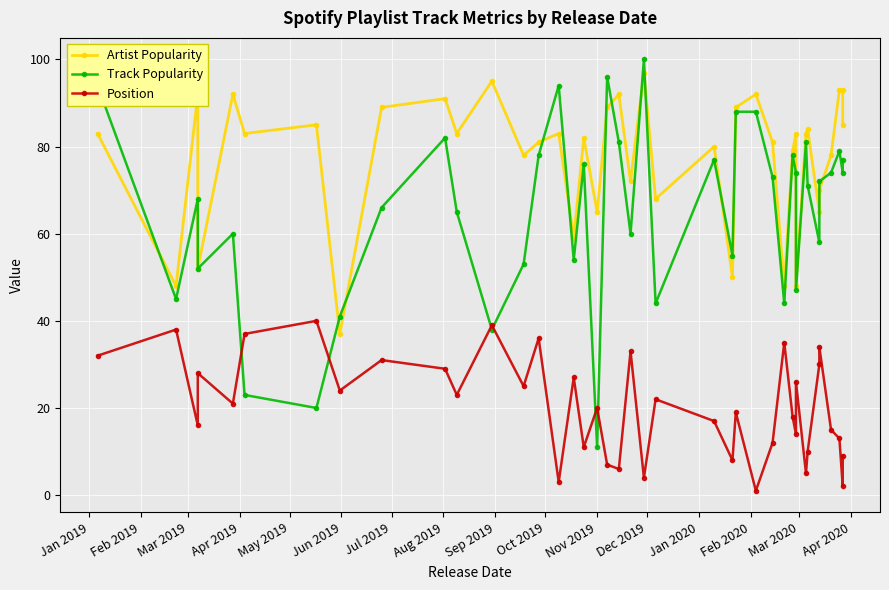

How many data points in Track Popularity are above 72?

19